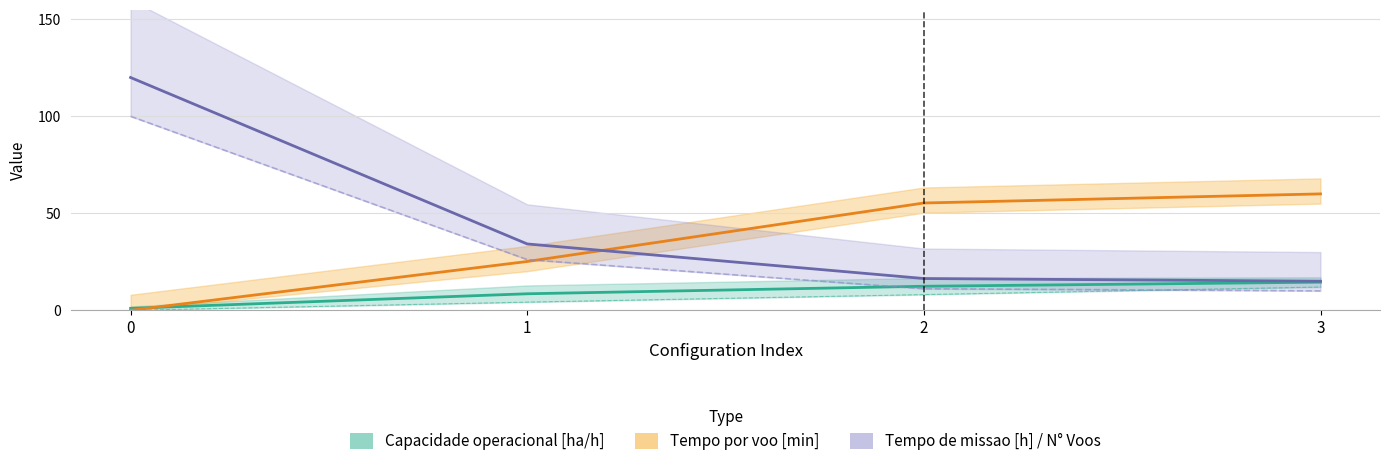

What is the greatest value displayed?

120.0